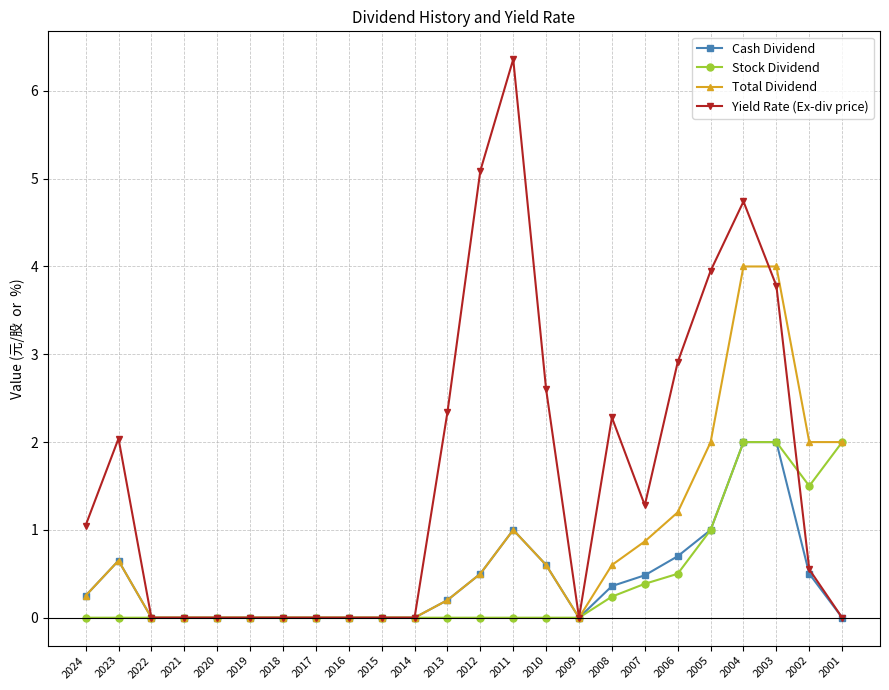

Which series has the largest range (max minus min)?

Yield Rate (Ex-div price)